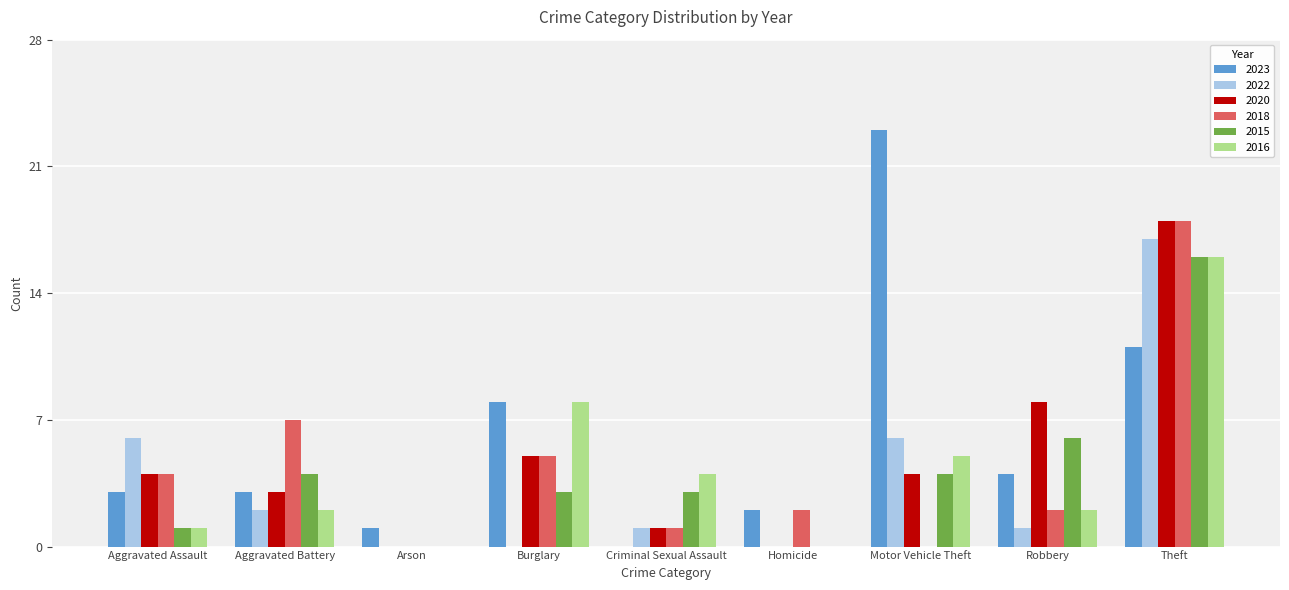

At which label does 2015 reach its peak?

Theft